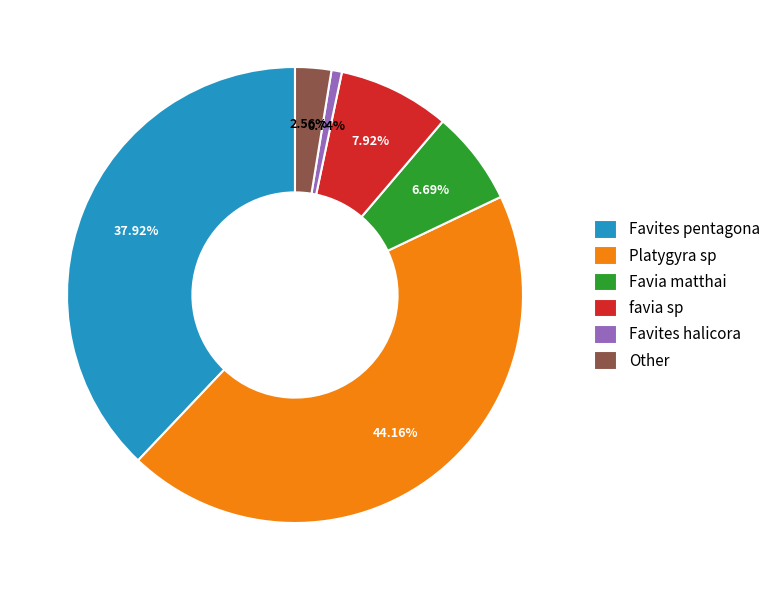

Which slice is the largest?

Platygyra sp